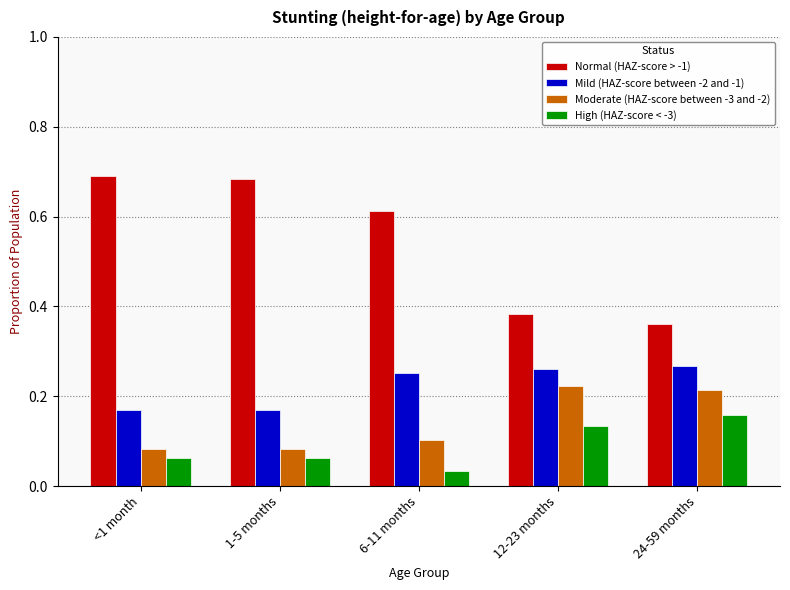

Which series has the widest spread of values?

Normal (HAZ-score > -1)